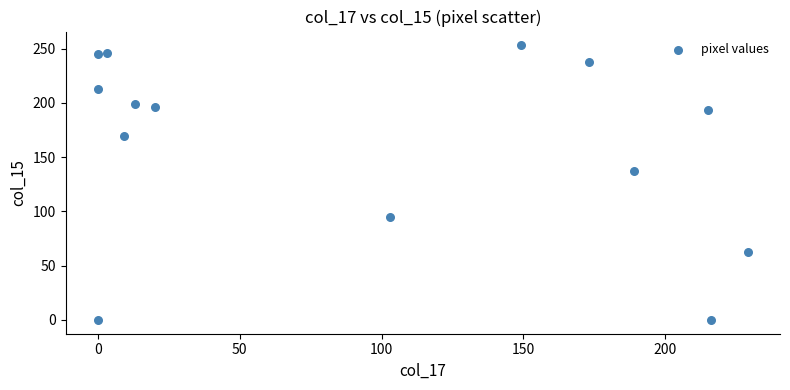

What Y value in the scatter plot is closest to 126?

137